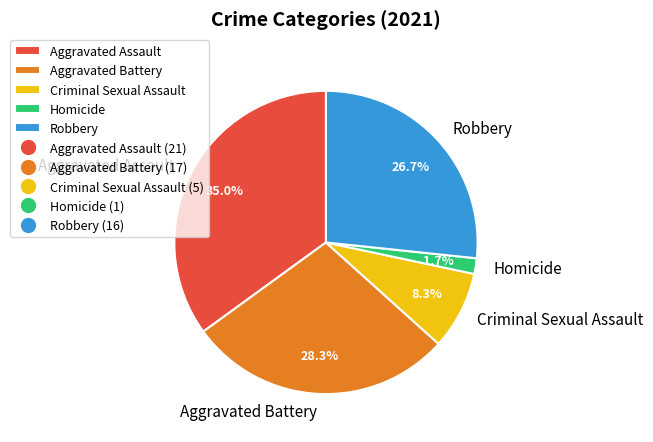

How many segments does this pie chart have?

5